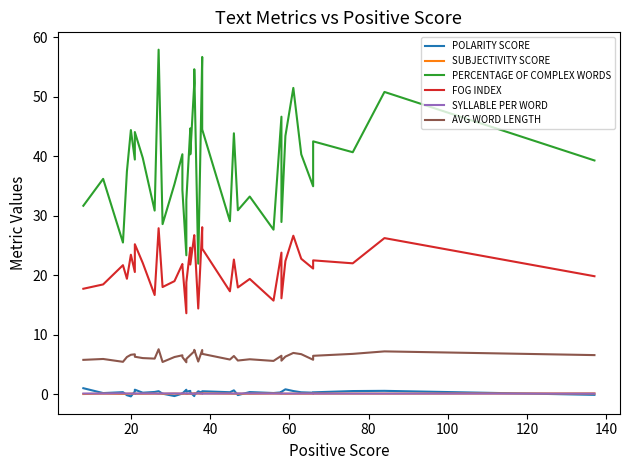

The value of SUBJECTIVITY SCORE at 21 is 0.1. True or false?

False